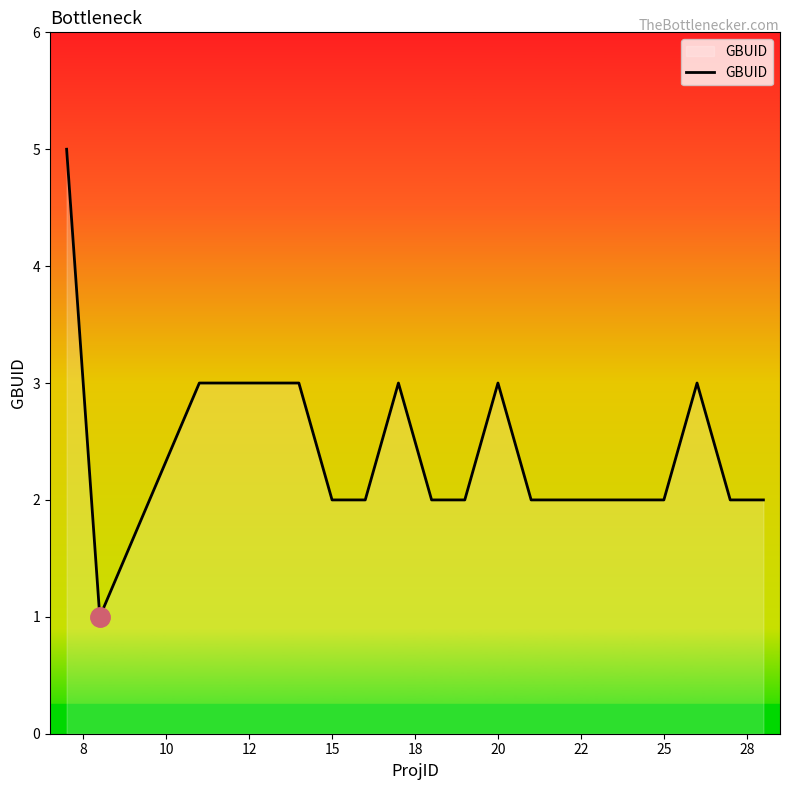

What is the difference between the maximum and minimum values?

4